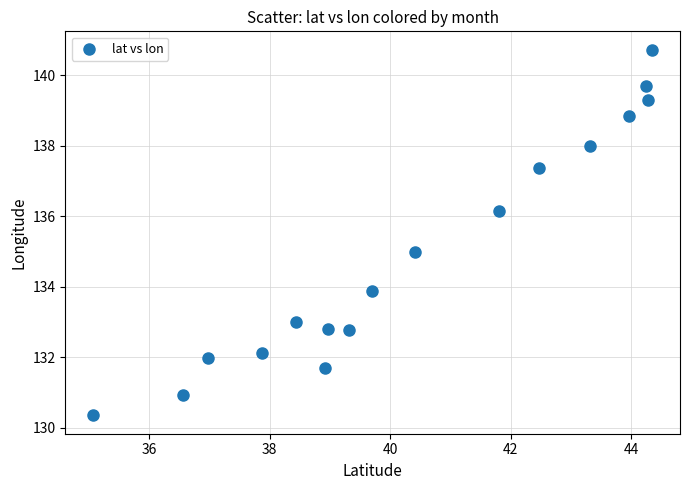

What is the range of X values (max minus min)?

9.3